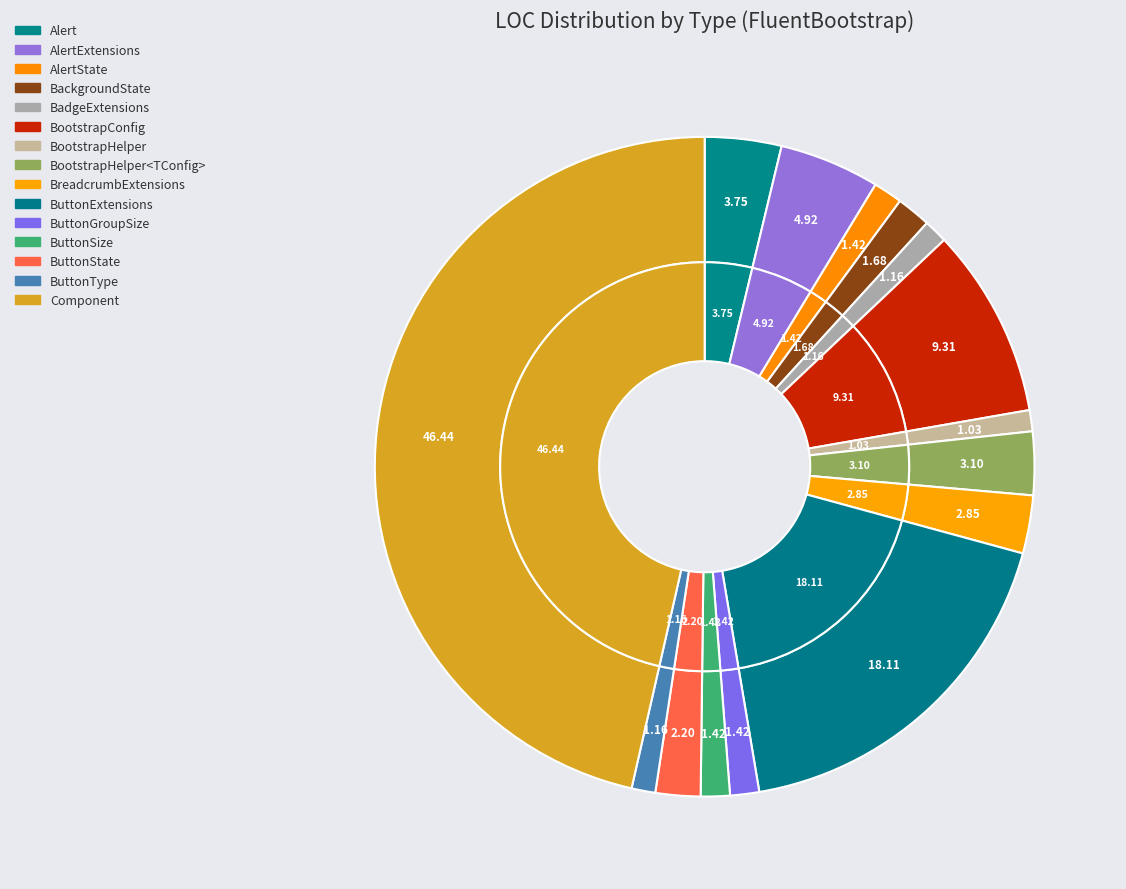

True or false: ButtonExtensions accounts for 18% of the total.

True